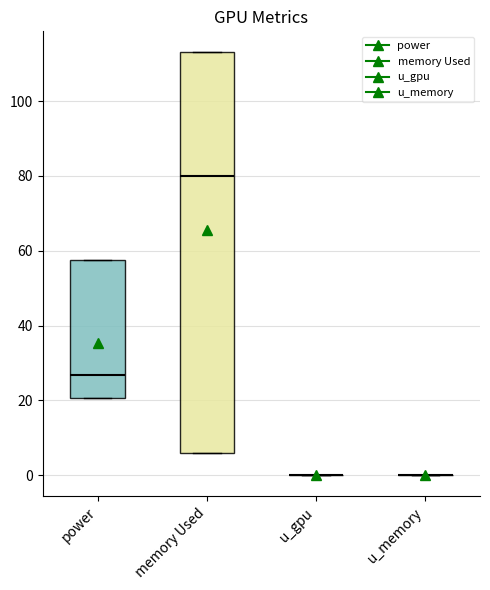

Which box is the tallest, from its lower edge to its upper edge?

memory Used